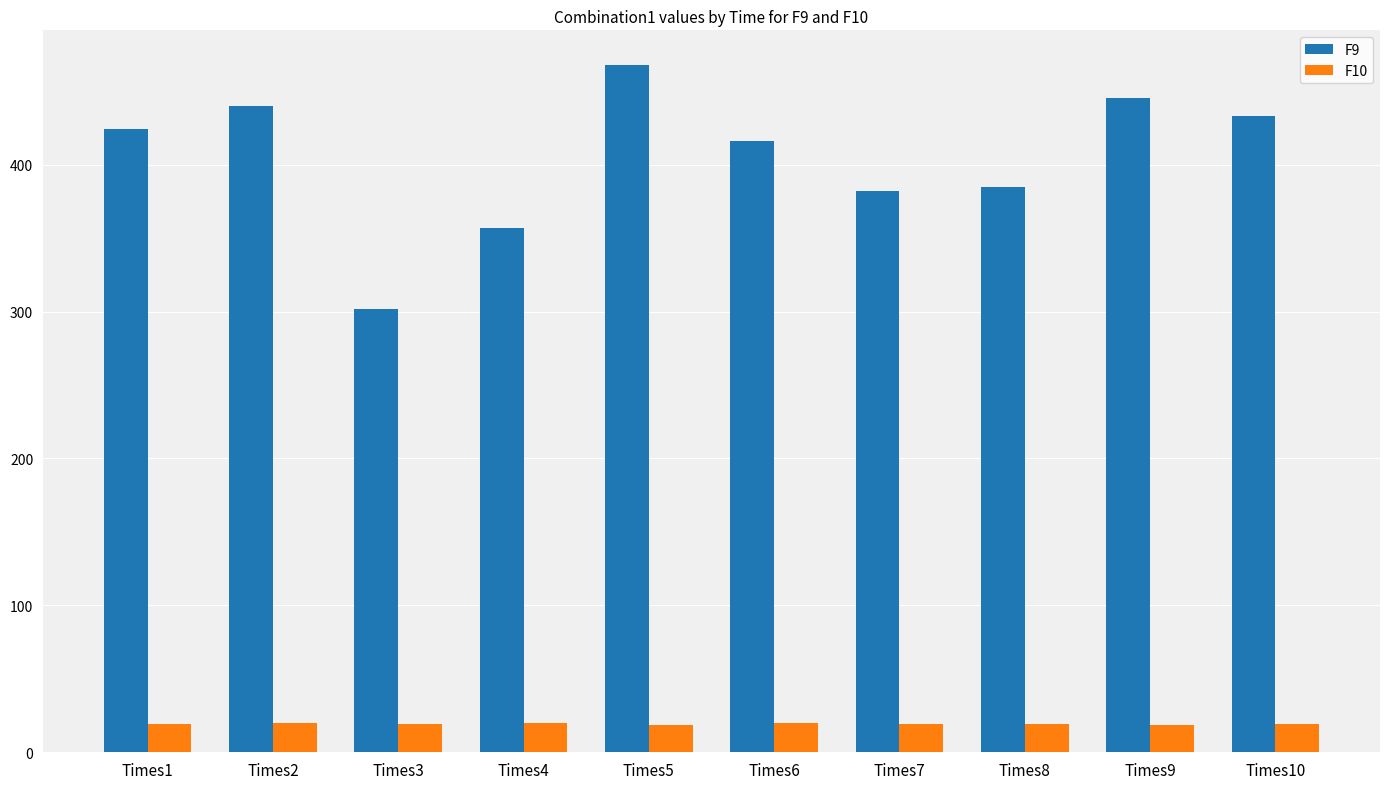

What is the sum of all F9 values?

4051.9